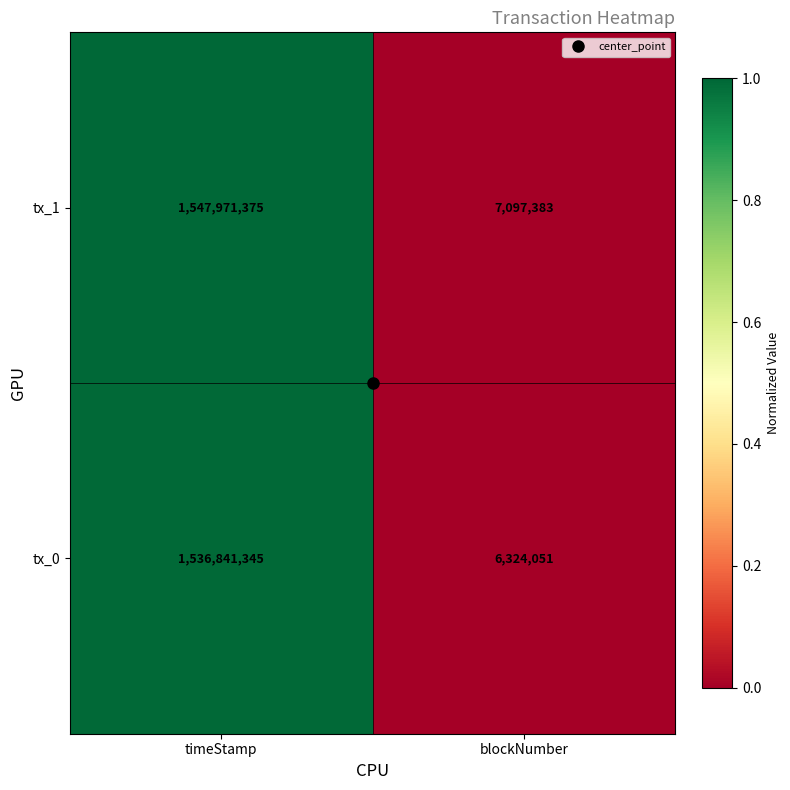

Read the tx_0 value at blockNumber, to the nearest 100.

6324100